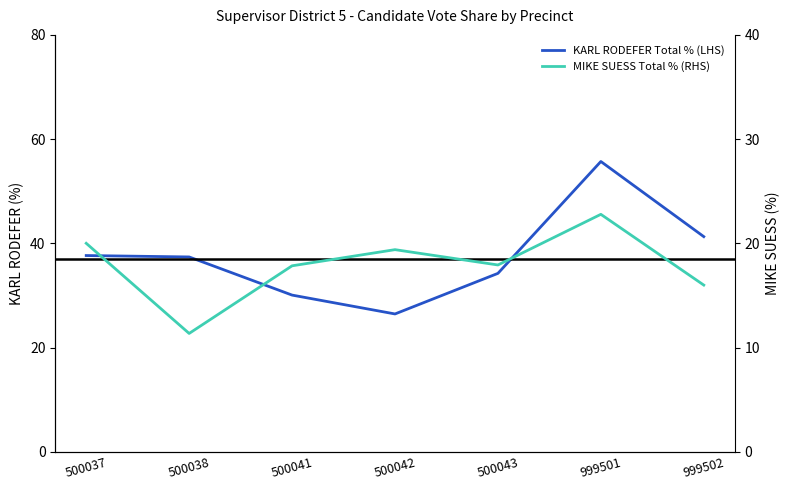

What is the difference between the second highest and minimum values in the MIKE SUESS Total % (RHS) series?

8.7